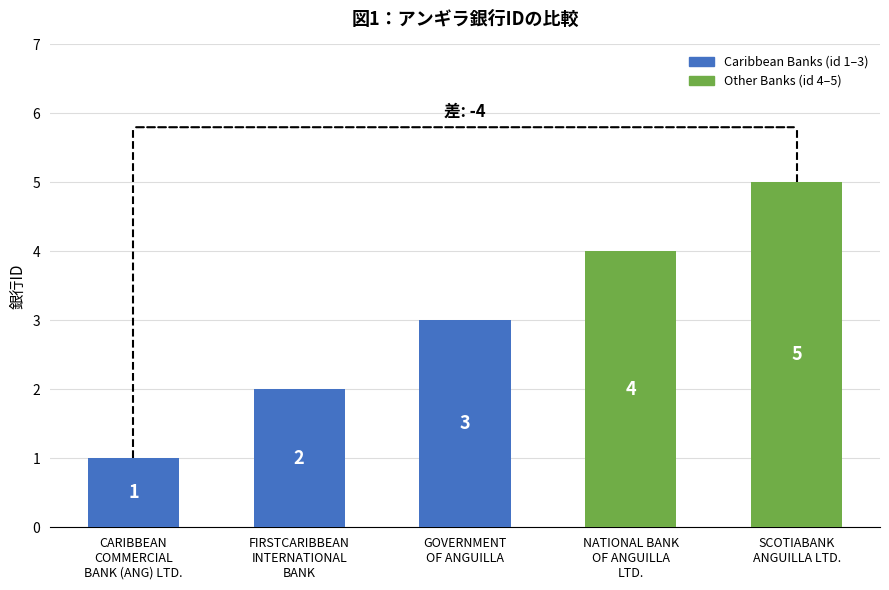

What is the smallest value displayed?

1